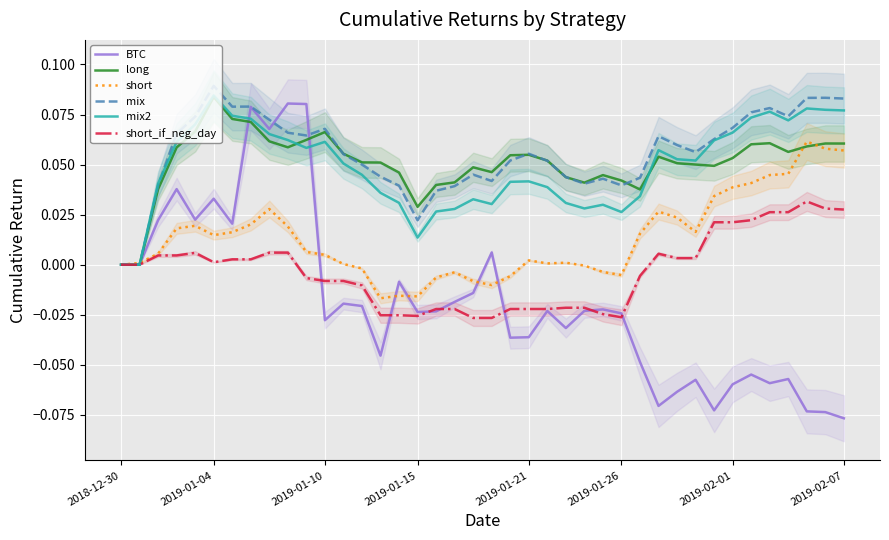

Reading left to right, list all the values displayed in this chart.

BTC: 0.0	0.0	0.0	0.0	0.0	0.0	0.0	0.1	0.1	0.1	0.1	-0.0	-0.0	-0.0	-0.0	-0.0	-0.0	-0.0	-0.0	-0.0	0.0	-0.0	-0.0	-0.0	-0.0	-0.0	-0.0	-0.0	-0.0	-0.1	-0.1	-0.1	-0.1	-0.1	-0.1	-0.1	-0.1	-0.1	-0.1	-0.1
long: 0.0	0.0	0.0	0.1	0.1	0.1	0.1	0.1	0.1	0.1	0.1	0.1	0.1	0.1	0.1	0.0	0.0	0.0	0.0	0.0	0.0	0.1	0.1	0.1	0.0	0.0	0.0	0.0	0.0	0.1	0.1	0.1	0.0	0.1	0.1	0.1	0.1	0.1	0.1	0.1
short: 0.0	0.0	0.0	0.0	0.0	0.0	0.0	0.0	0.0	0.0	0.0	0.0	0.0	-0.0	-0.0	-0.0	-0.0	-0.0	-0.0	-0.0	-0.0	-0.0	0.0	0.0	0.0	-0.0	-0.0	-0.0	0.0	0.0	0.0	0.0	0.0	0.0	0.0	0.0	0.0	0.1	0.1	0.1
mix: 0.0	0.0	0.0	0.1	0.1	0.1	0.1	0.1	0.1	0.1	0.1	0.1	0.1	0.0	0.0	0.0	0.0	0.0	0.0	0.0	0.0	0.1	0.1	0.1	0.0	0.0	0.0	0.0	0.0	0.1	0.1	0.1	0.1	0.1	0.1	0.1	0.1	0.1	0.1	0.1
mix2: 0.0	0.0	0.0	0.1	0.1	0.1	0.1	0.1	0.1	0.1	0.1	0.1	0.1	0.0	0.0	0.0	0.0	0.0	0.0	0.0	0.0	0.0	0.0	0.0	0.0	0.0	0.0	0.0	0.0	0.1	0.1	0.1	0.1	0.1	0.1	0.1	0.1	0.1	0.1	0.1
short_if_neg_day: 0.0	0.0	0.0	0.0	0.0	0.0	0.0	0.0	0.0	0.0	-0.0	-0.0	-0.0	-0.0	-0.0	-0.0	-0.0	-0.0	-0.0	-0.0	-0.0	-0.0	-0.0	-0.0	-0.0	-0.0	-0.0	-0.0	-0.0	0.0	0.0	0.0	0.0	0.0	0.0	0.0	0.0	0.0	0.0	0.0